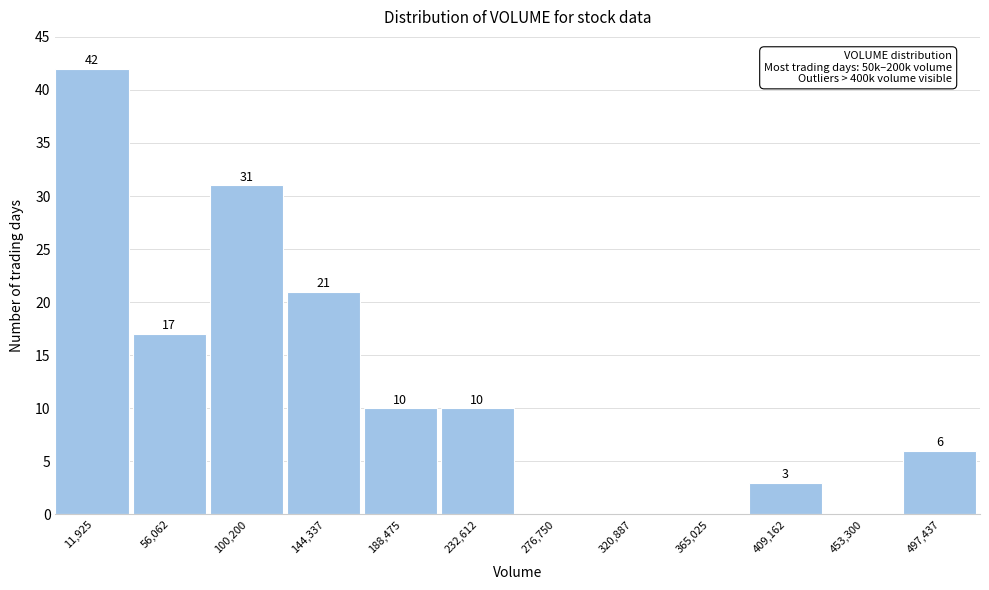

Reading left to right, what are all the values shown in this chart?

11,925=42	56,062=17	100,200=31	144,337=21	188,475=10	232,612=10	276,750=0	320,887=0	365,025=0	409,162=3	453,300=0	497,437=6